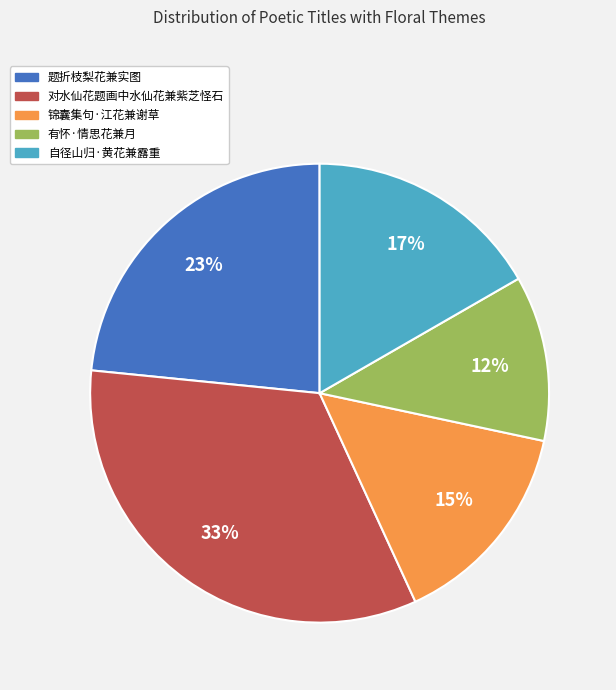

Which category has the biggest portion of the pie?

对水仙花题画中水仙花兼紫芝怪石